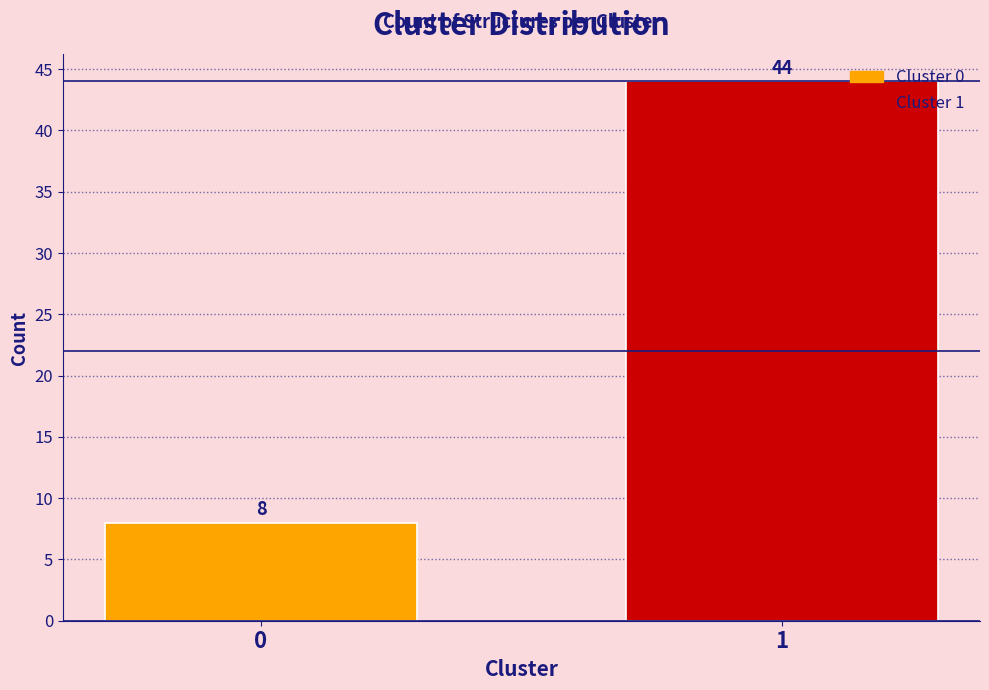

Reading left to right, what are all the values shown in this chart?

8	44